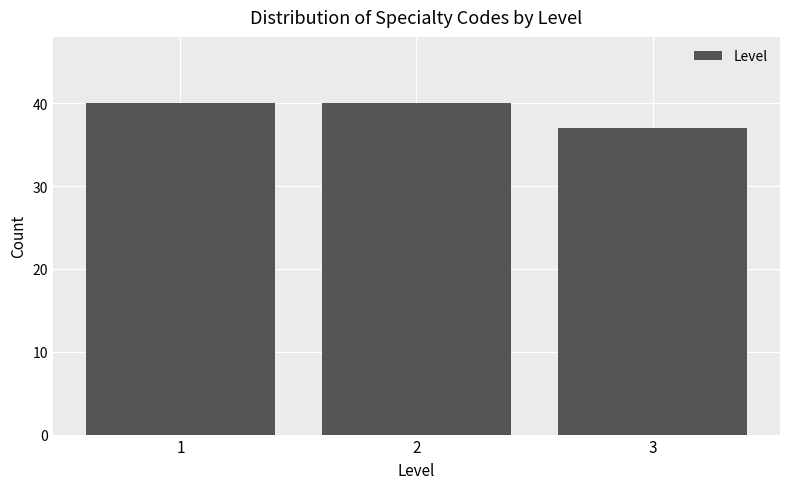

Reading left to right, transcribe all the data shown in this chart.

1=40	2=40	3=37